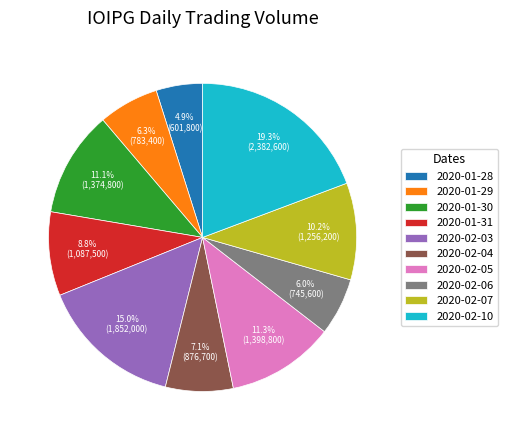

True or false: 2020-02-10 accounts for 8% of the total.

False